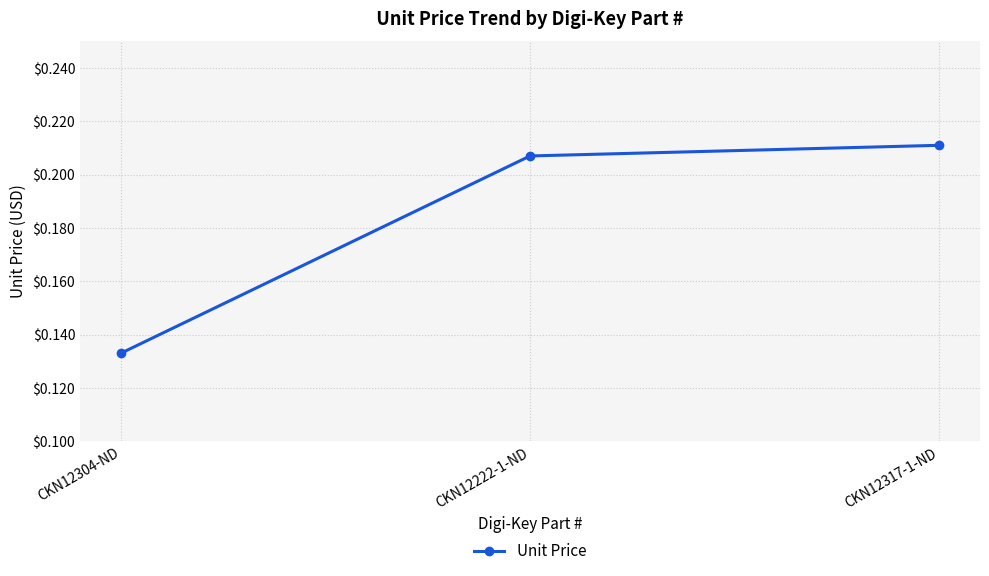

At which category does the chart reach its minimum across all series?

CKN12304-ND